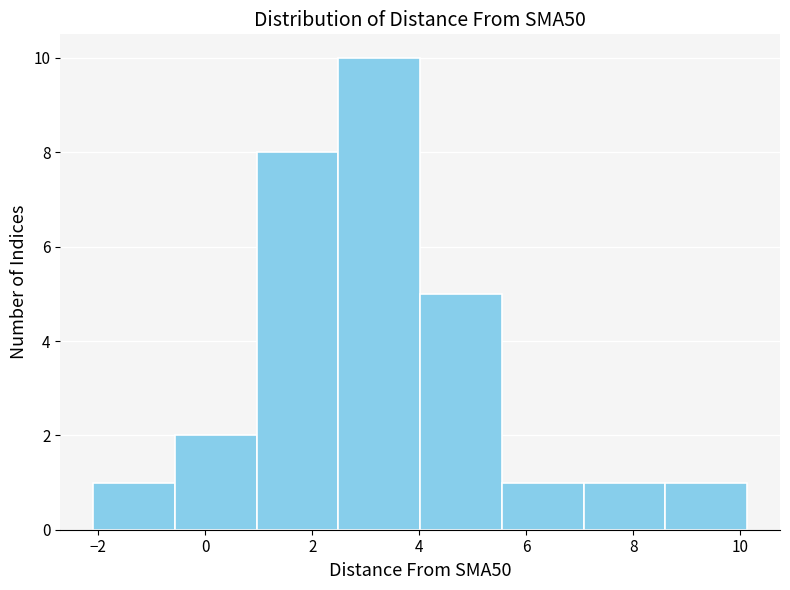

Reading left to right, transcribe this chart: for each bar, give the range it covers on the x-axis and its height. Neither the bar edges nor the heights are printed on the chart, so give them approximately, as read against the axes.

-2.0 to -0.6: 1
-0.6 to 1.0: 2
1.0 to 2.4: 8
2.4 to 4.0: 10
4.0 to 5.6: 5
5.6 to 7.0: 1
7.0 to 8.6: 1
8.6 to 10.2: 1